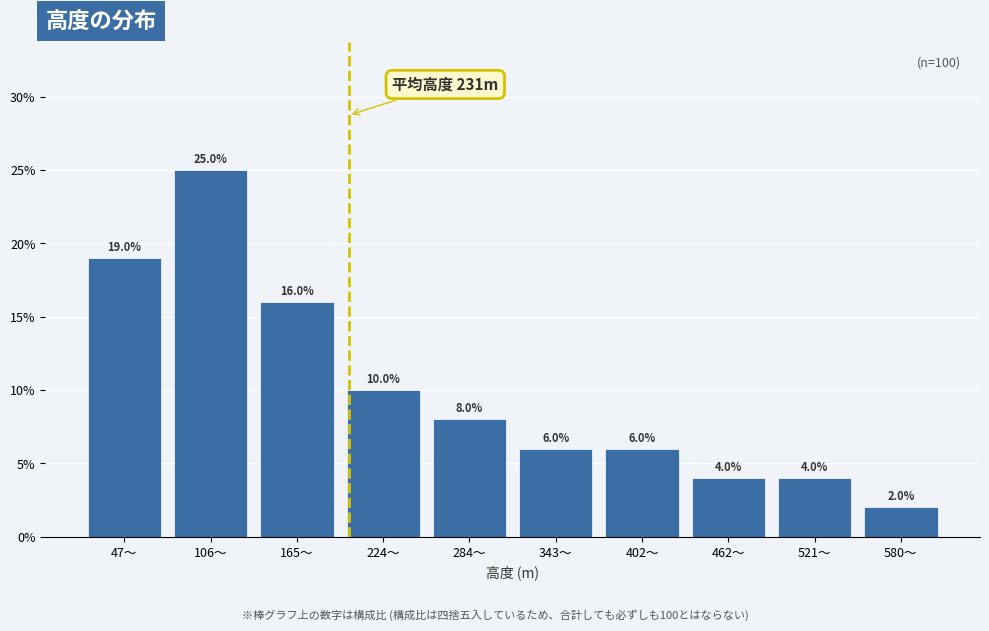

Reading left to right, list all the values displayed in this chart.

47～=19	106～=25	165～=16	224～=10	284～=8	343～=6	402～=6	462～=4	521～=4	580～=2